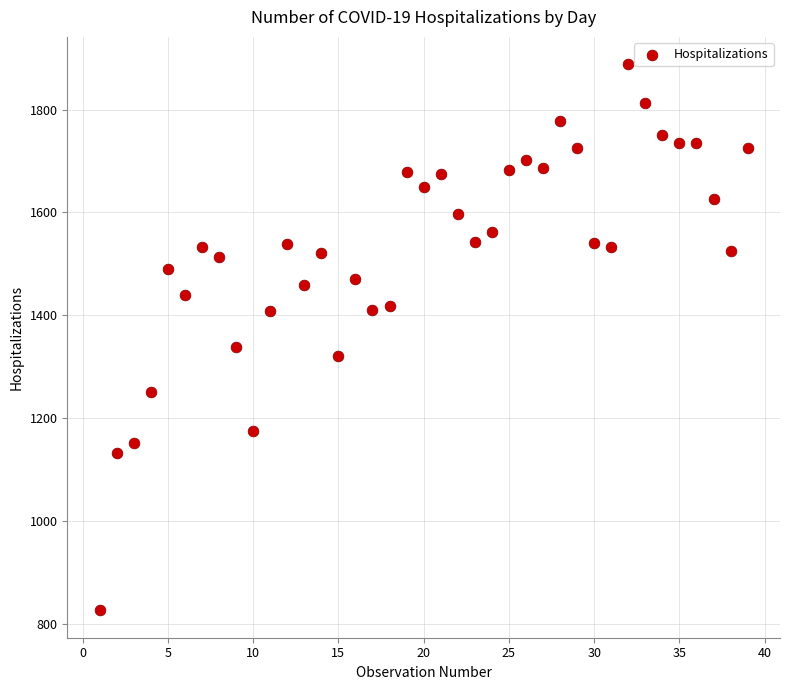

What is the range of X values (max minus min)?

38